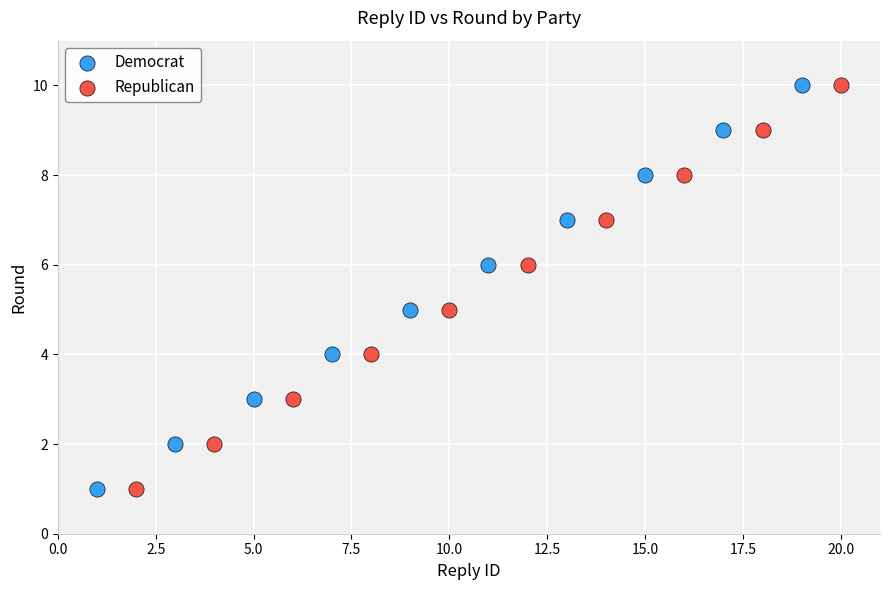

What are all the series names shown in the legend?

Democrat, Republican